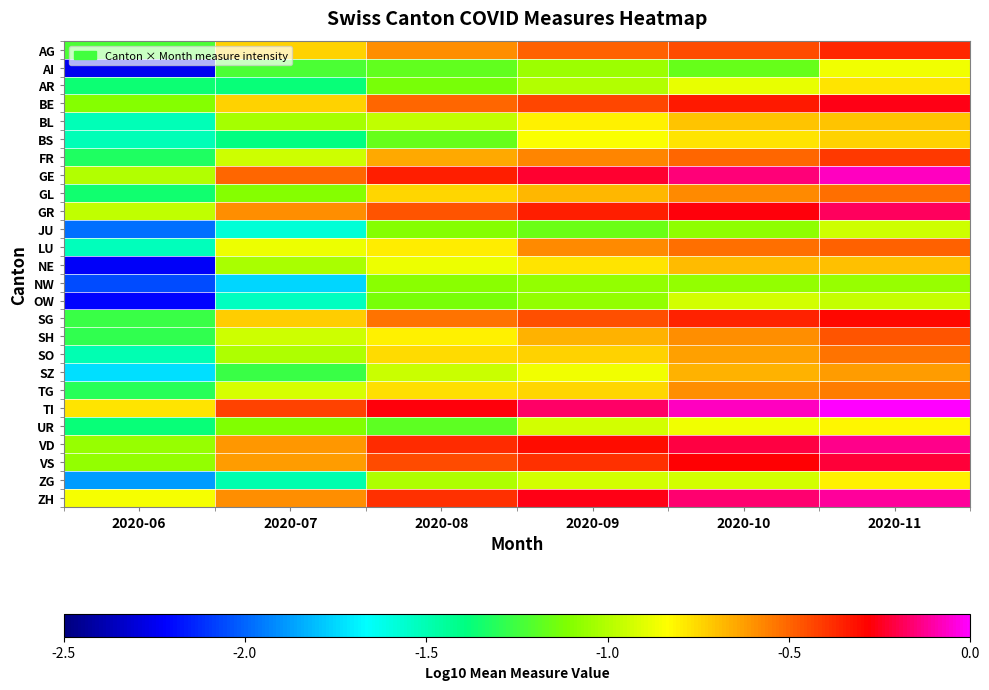

Reading left to right, extract all data points from this chart.

AG: 2020-06=-1.2	2020-07=-0.7	2020-08=-0.6	2020-09=-0.5	2020-10=-0.4	2020-11=-0.4
AI: 2020-06=-2.3	2020-07=-1.2	2020-08=-1.2	2020-09=-1.0	2020-10=-1.2	2020-11=-0.9
AR: 2020-06=-1.4	2020-07=-1.4	2020-08=-1.1	2020-09=-1.0	2020-10=-0.9	2020-11=-0.8
BE: 2020-06=-1.1	2020-07=-0.7	2020-08=-0.5	2020-09=-0.4	2020-10=-0.3	2020-11=-0.3
BL: 2020-06=-1.5	2020-07=-1.0	2020-08=-1.0	2020-09=-0.8	2020-10=-0.7	2020-11=-0.7
BS: 2020-06=-1.5	2020-07=-1.4	2020-08=-1.2	2020-09=-0.8	2020-10=-0.8	2020-11=-0.7
FR: 2020-06=-1.3	2020-07=-0.9	2020-08=-0.6	2020-09=-0.6	2020-10=-0.5	2020-11=-0.4
GE: 2020-06=-1.0	2020-07=-0.5	2020-08=-0.3	2020-09=-0.2	2020-10=-0.2	2020-11=-0.1
GL: 2020-06=-1.4	2020-07=-1.1	2020-08=-0.7	2020-09=-0.7	2020-10=-0.6	2020-11=-0.5
GR: 2020-06=-1.0	2020-07=-0.6	2020-08=-0.5	2020-09=-0.3	2020-10=-0.3	2020-11=-0.2
JU: 2020-06=-2.0	2020-07=-1.6	2020-08=-1.1	2020-09=-1.2	2020-10=-1.1	2020-11=-0.9
LU: 2020-06=-1.5	2020-07=-0.9	2020-08=-0.8	2020-09=-0.6	2020-10=-0.5	2020-11=-0.5
NE: 2020-06=-2.2	2020-07=-1.0	2020-08=-0.9	2020-09=-0.8	2020-10=-0.7	2020-11=-0.7
NW: 2020-06=-2.1	2020-07=-1.8	2020-08=-1.1	2020-09=-1.1	2020-10=-1.1	2020-11=-1.1
OW: 2020-06=-2.2	2020-07=-1.5	2020-08=-1.1	2020-09=-1.1	2020-10=-0.9	2020-11=-1.0
SG: 2020-06=-1.3	2020-07=-0.7	2020-08=-0.5	2020-09=-0.4	2020-10=-0.4	2020-11=-0.3
SH: 2020-06=-1.3	2020-07=-0.9	2020-08=-0.8	2020-09=-0.7	2020-10=-0.6	2020-11=-0.5
SO: 2020-06=-1.5	2020-07=-1.0	2020-08=-0.8	2020-09=-0.7	2020-10=-0.6	2020-11=-0.5
SZ: 2020-06=-1.7	2020-07=-1.3	2020-08=-1.0	2020-09=-0.9	2020-10=-0.7	2020-11=-0.6
TG: 2020-06=-1.3	2020-07=-0.9	2020-08=-0.8	2020-09=-0.8	2020-10=-0.6	2020-11=-0.6
TI: 2020-06=-0.8	2020-07=-0.4	2020-08=-0.3	2020-09=-0.2	2020-10=-0.1	2020-11=0.0
UR: 2020-06=-1.4	2020-07=-1.1	2020-08=-1.2	2020-09=-0.9	2020-10=-0.9	2020-11=-0.8
VD: 2020-06=-1.1	2020-07=-0.6	2020-08=-0.4	2020-09=-0.3	2020-10=-0.2	2020-11=-0.1
VS: 2020-06=-1.1	2020-07=-0.6	2020-08=-0.4	2020-09=-0.4	2020-10=-0.3	2020-11=-0.2
ZG: 2020-06=-1.9	2020-07=-1.5	2020-08=-1.0	2020-09=-0.9	2020-10=-0.9	2020-11=-0.8
ZH: 2020-06=-0.9	2020-07=-0.6	2020-08=-0.4	2020-09=-0.3	2020-10=-0.2	2020-11=-0.1